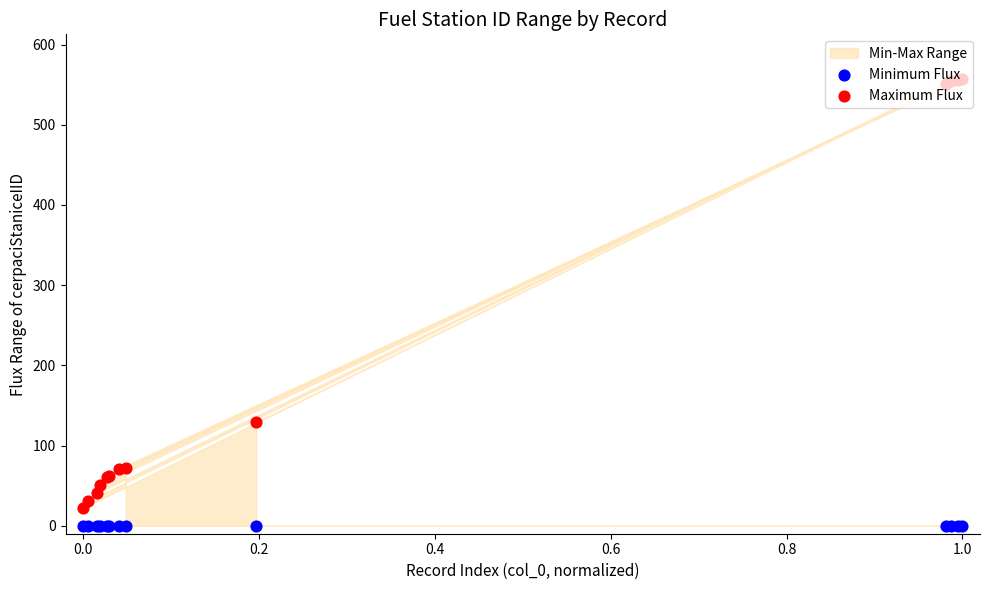

Which series contains the highest Y value?

Maximum Flux